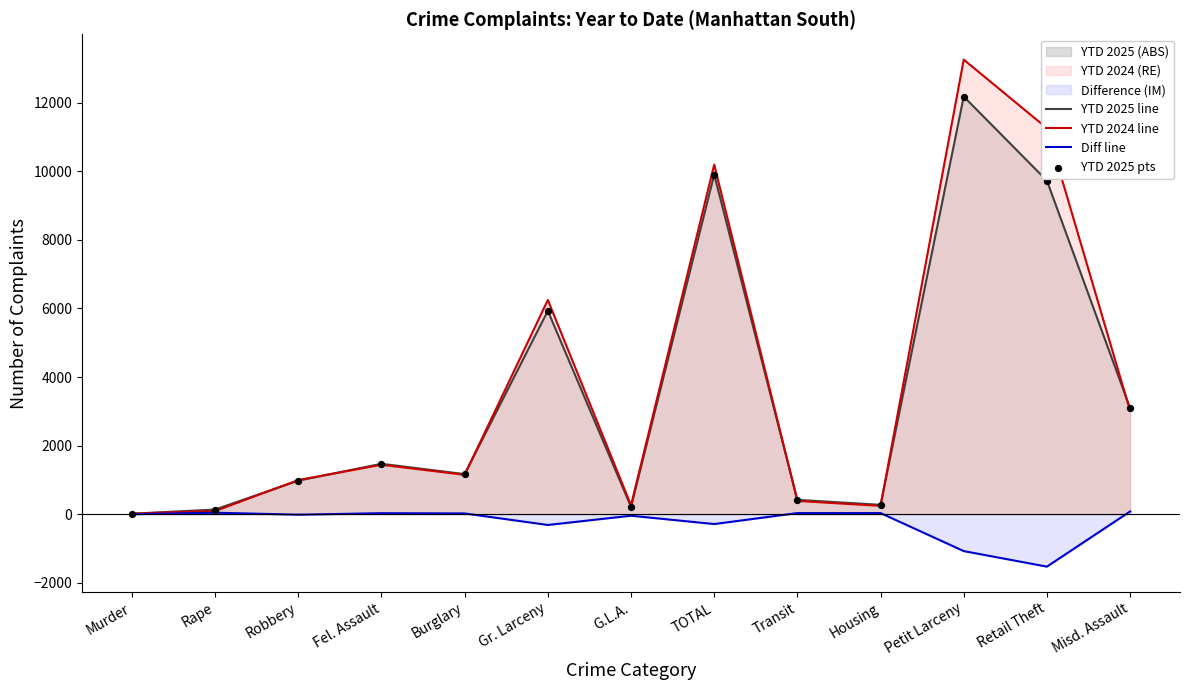

Which series has the largest total across all categories?

YTD 2024 line